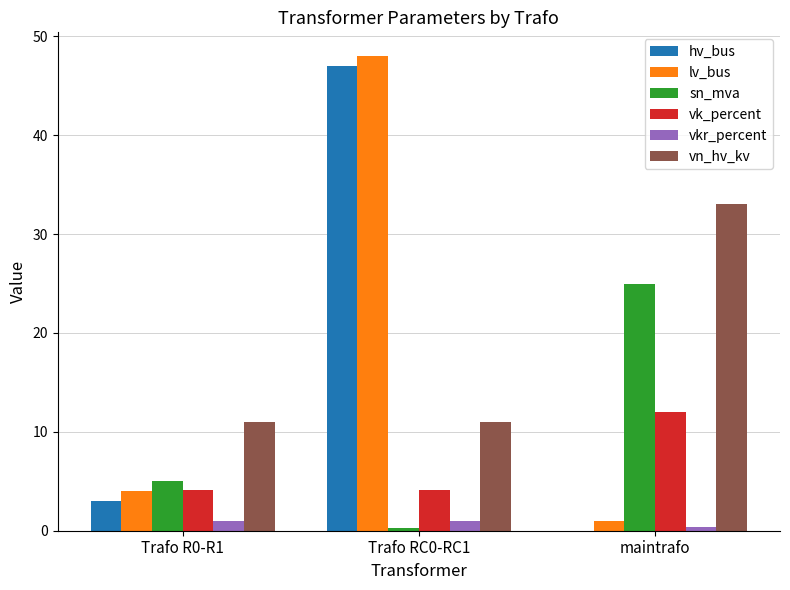

Where is hv_bus nearest to the value 23?

Trafo R0-R1